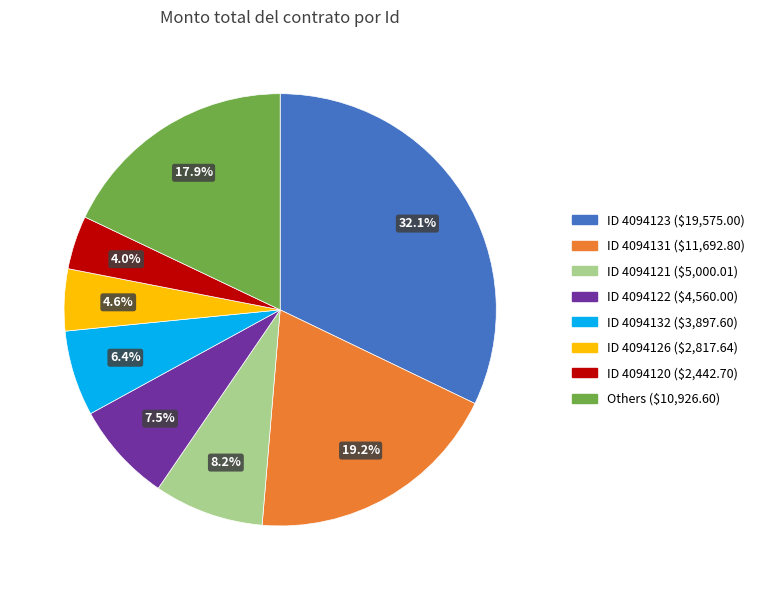

Is there any slice that represents more than half of the pie?

No